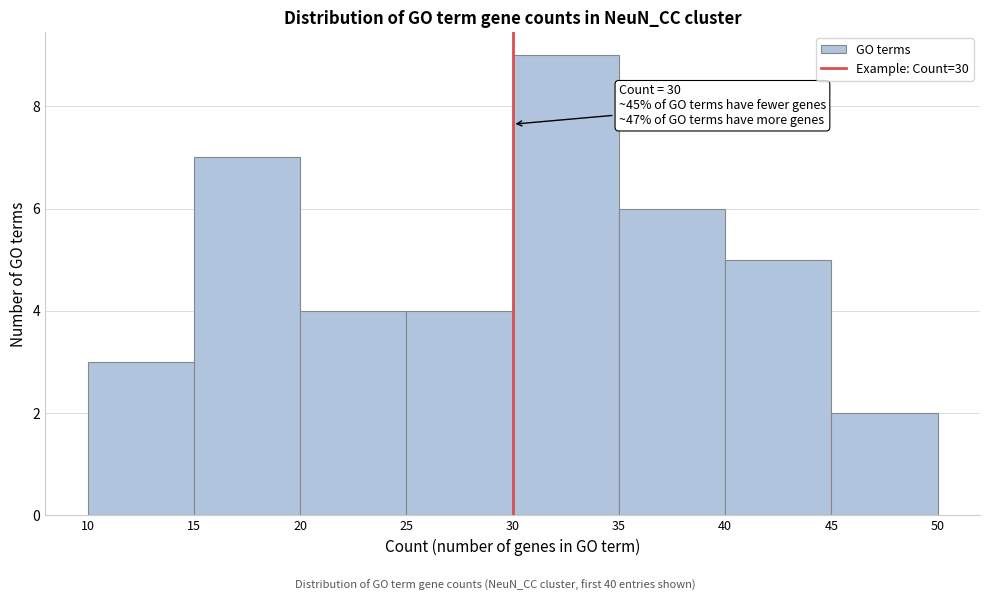

Over which range of the x-axis is the bar tallest?

30 to 35